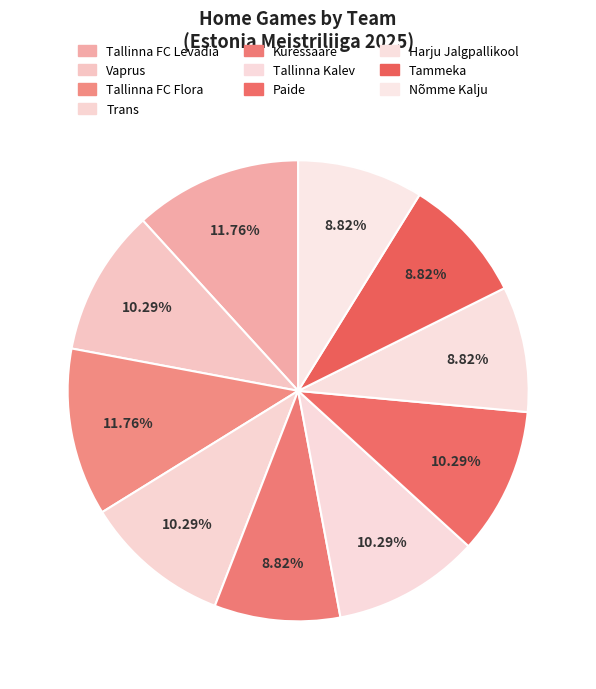

Rank the categories by value from highest to lowest.

Tallinna FC Levadia, Tallinna FC Flora, Vaprus, Trans, Tallinna Kalev, Paide, Kuressaare, Harju Jalgpallikool, Tammeka, Nõmme Kalju